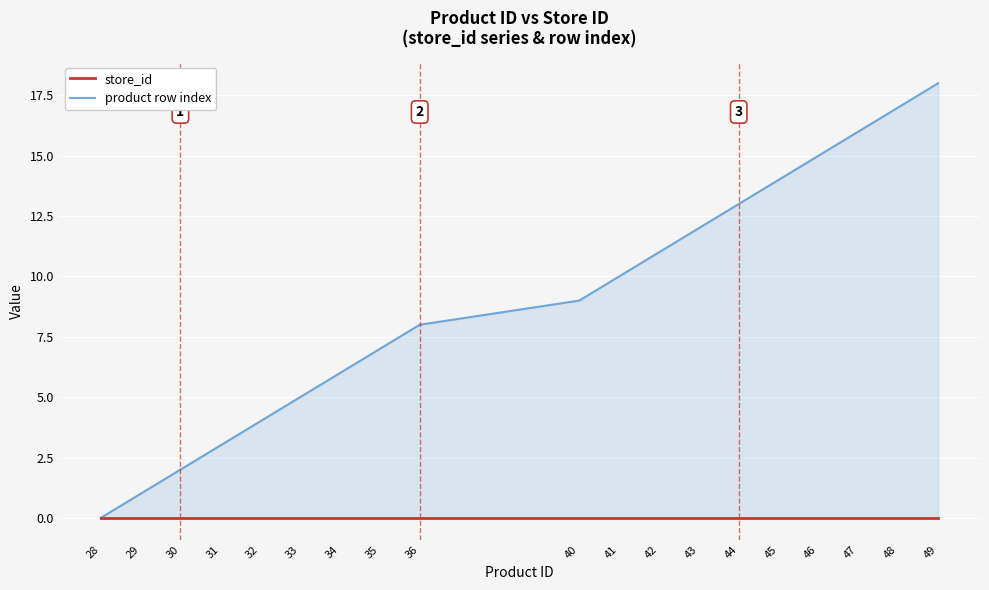

True or false: product row index and store_id cross at least once.

False